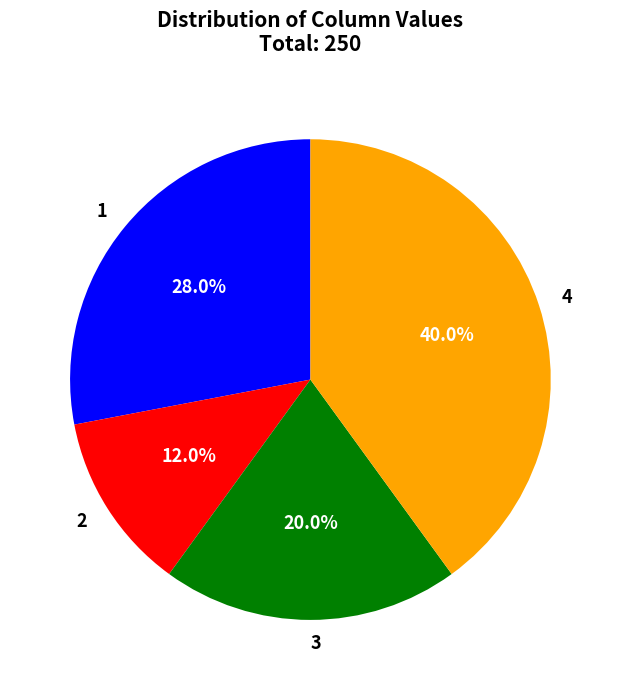

What percentage is the 1 slice, to the nearest percent?

28%